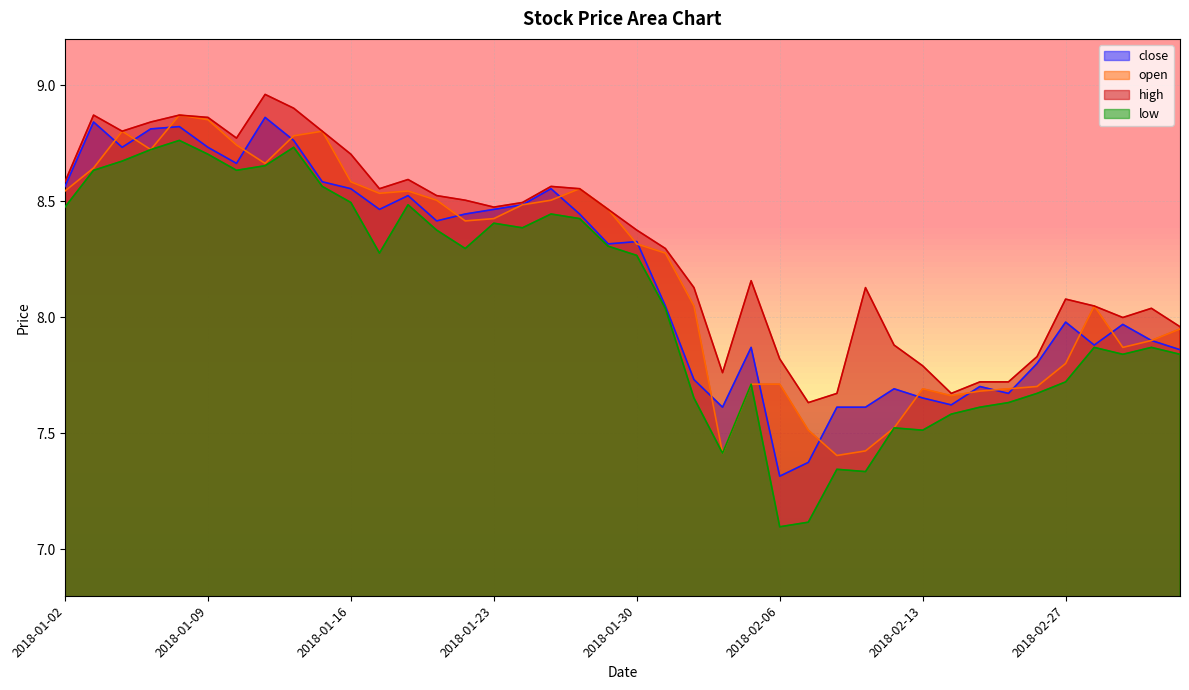

What is the sum of the low values at 2018-02-06 and 2018-01-30?

15.4